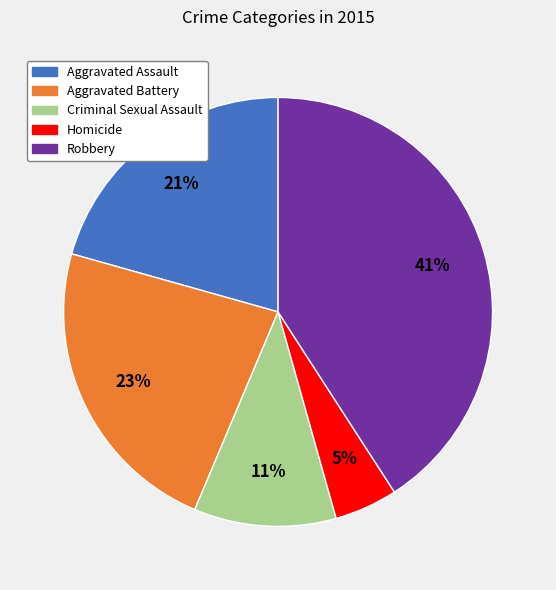

Is it true that Criminal Sexual Assault is 11% of the pie?

True